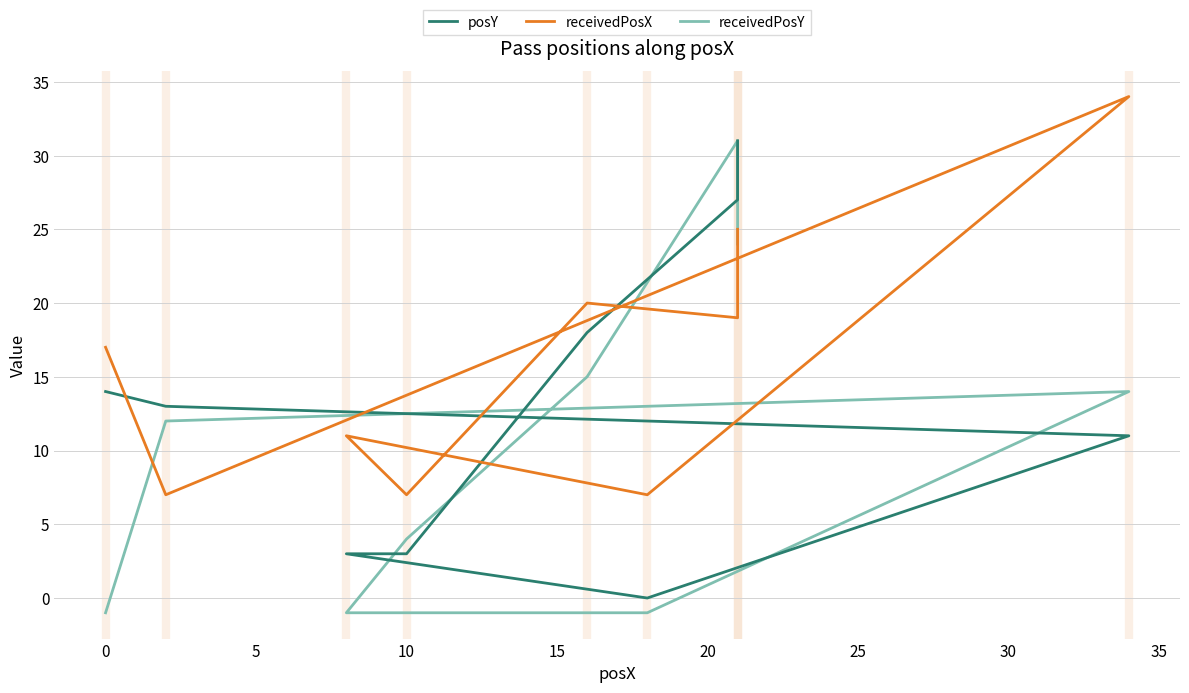

How many values in the posY series exceed 13?

4